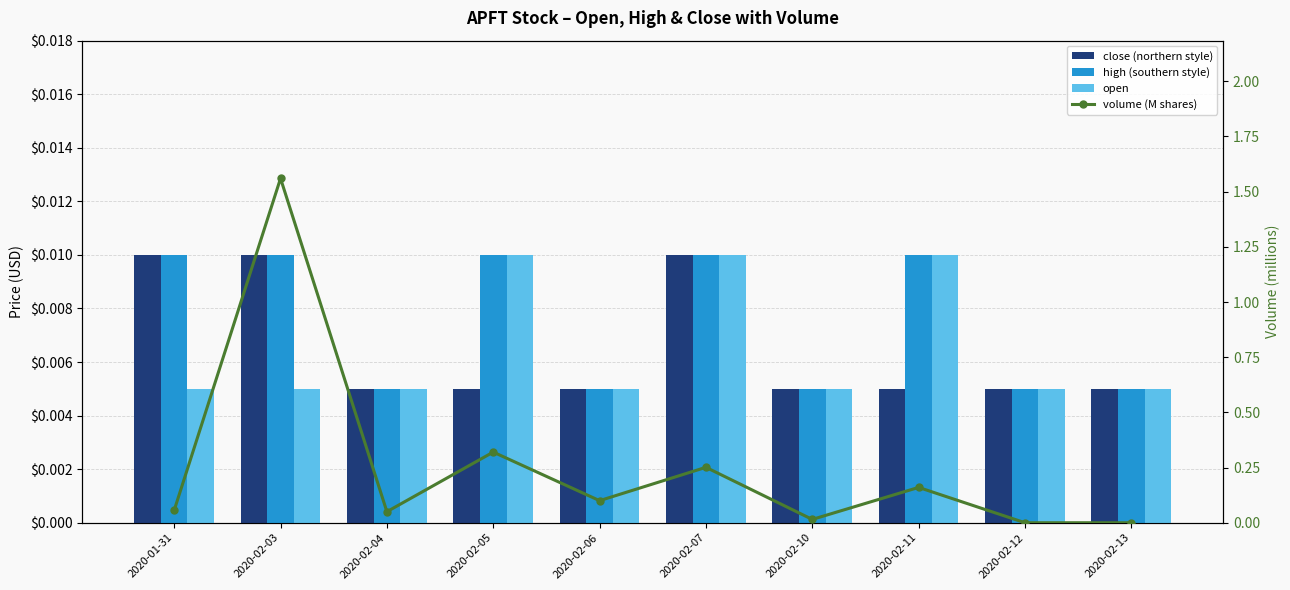

Which has a higher value, 2020-02-10 or 2020-02-12?

2020-02-10